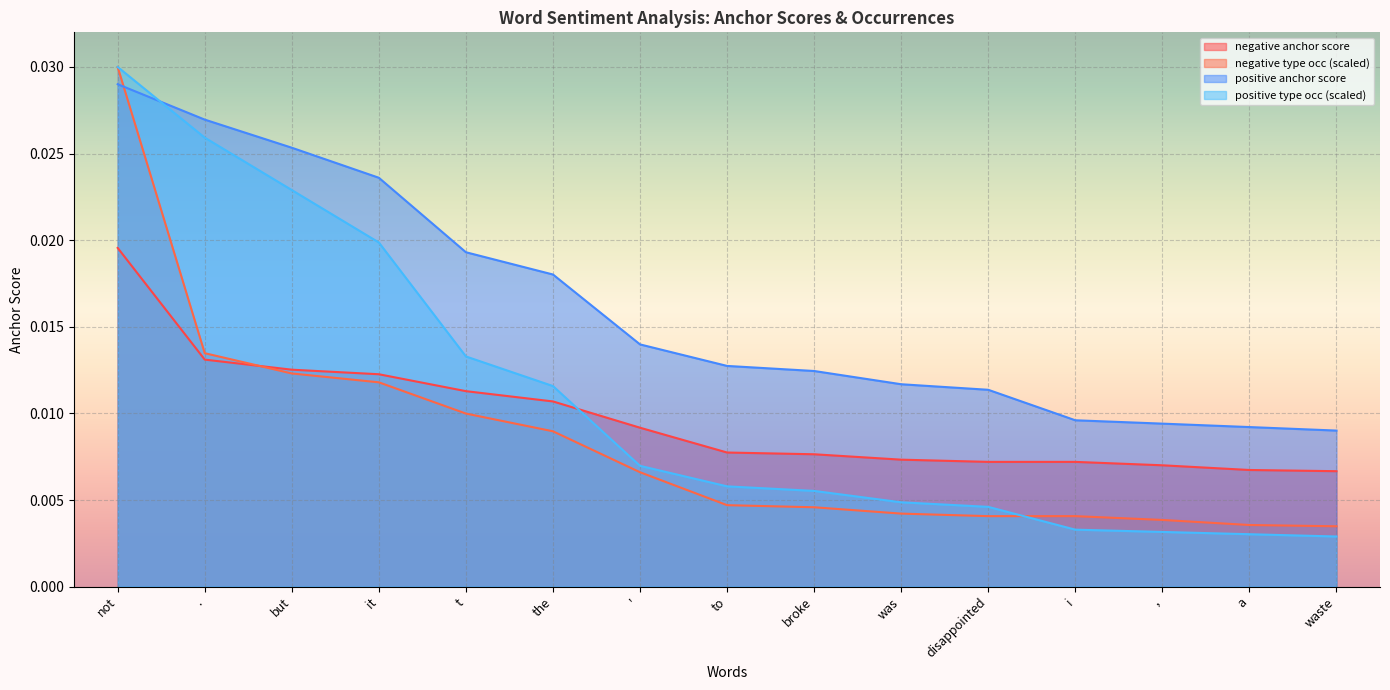

Is it true that positive type occ equals 0.0 at a?

True